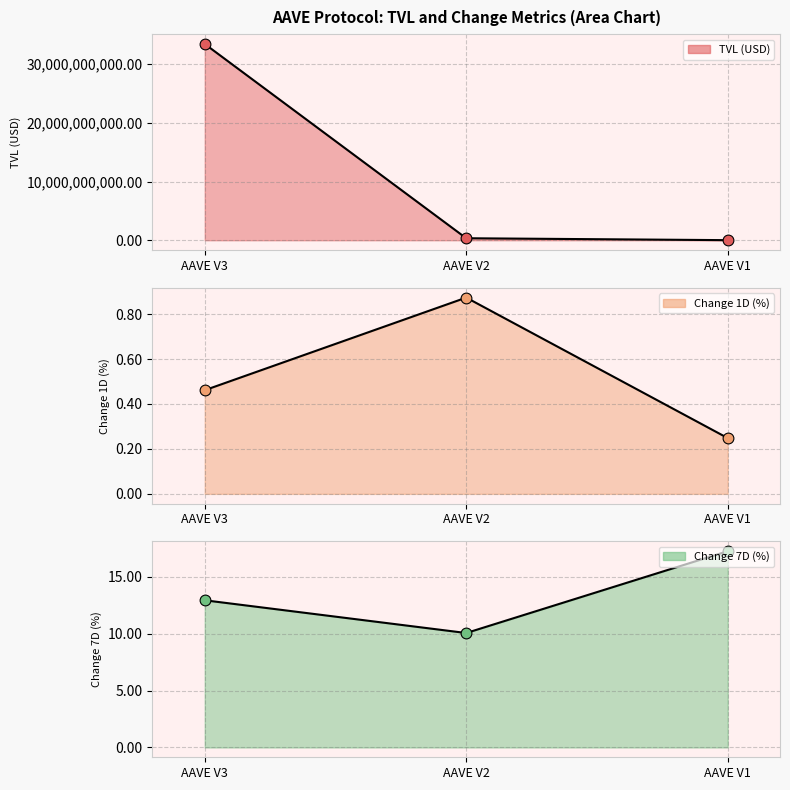

Is the value of change_1d at AAVE V3 greater than the value of tvl at AAVE V1?

No